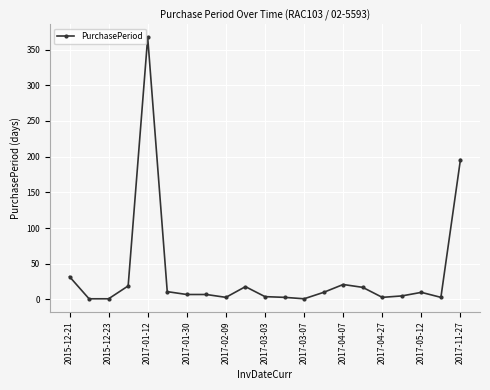

What is the maximum value shown in the chart?

367